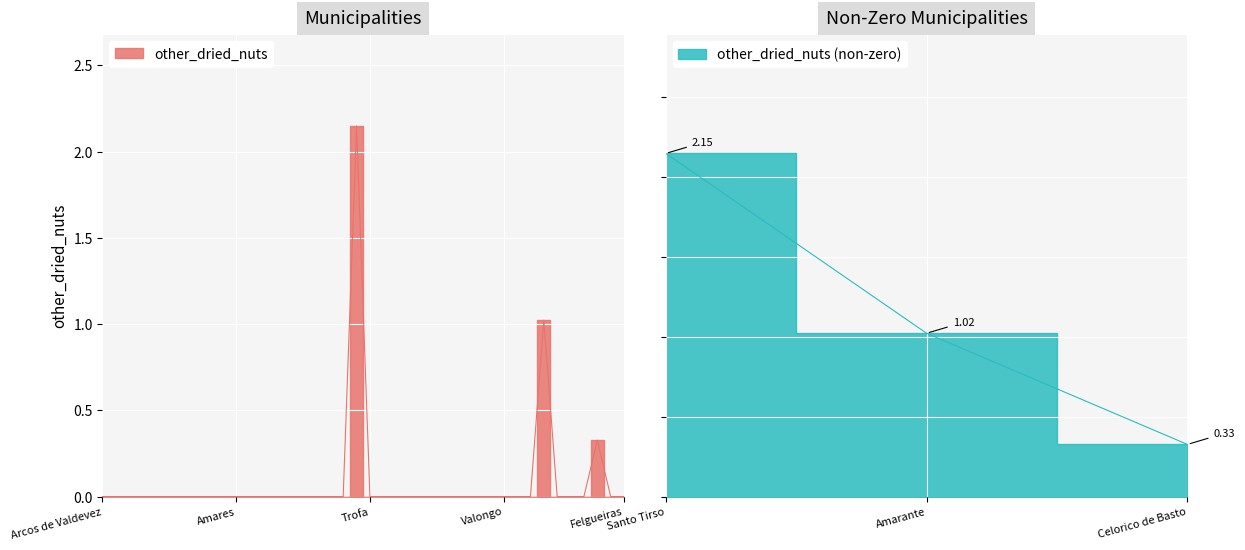

What is the value of the 20th point from the left?

2.1